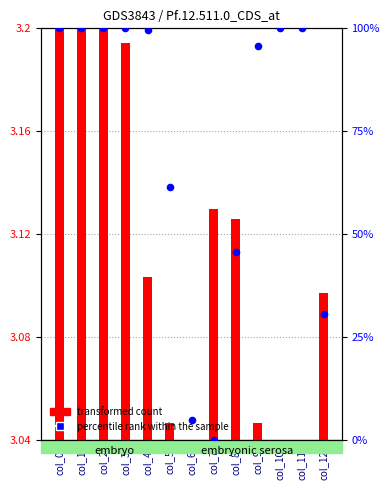

Is the value of percentile rank within the sample at col_11 greater than the value of transformed count at col_11?

Yes